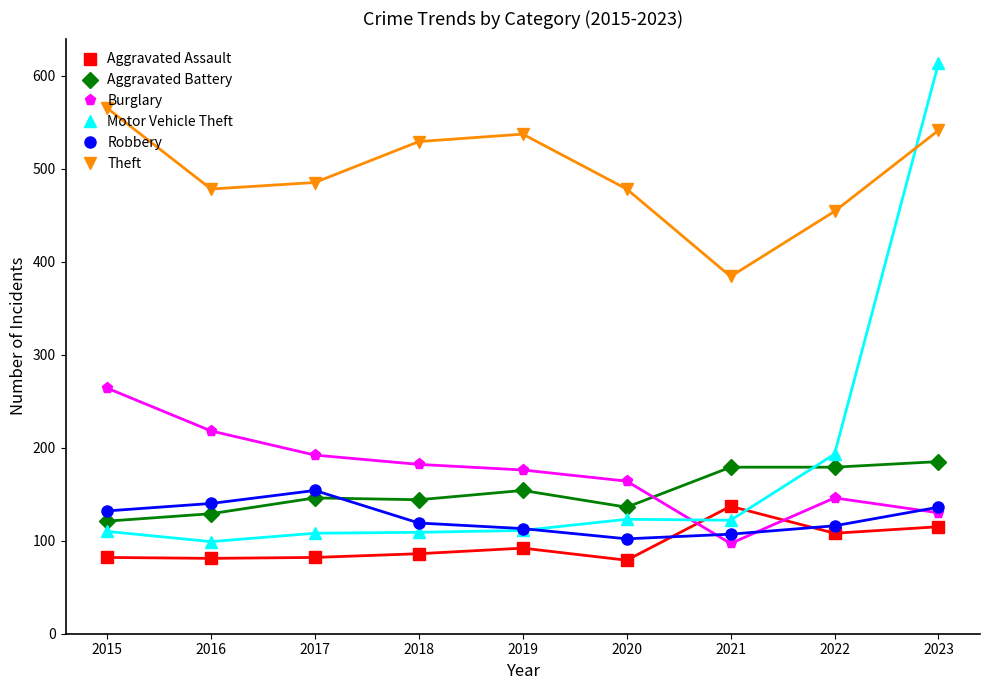

Where does the Robbery series first go above 119?

2015